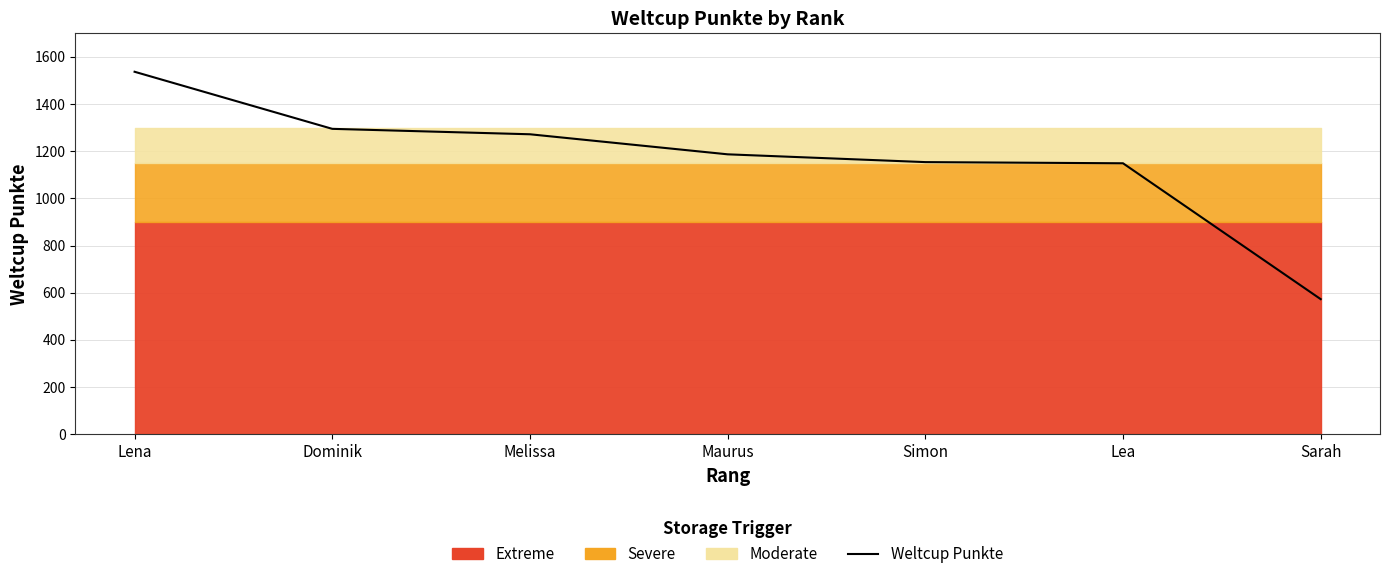

How many lines are shown in the chart?

1